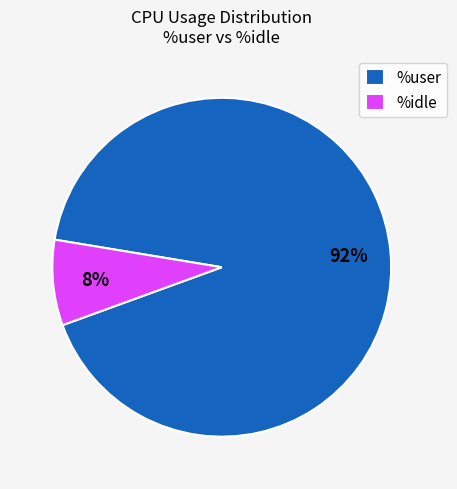

Does any single category account for the majority?

Yes